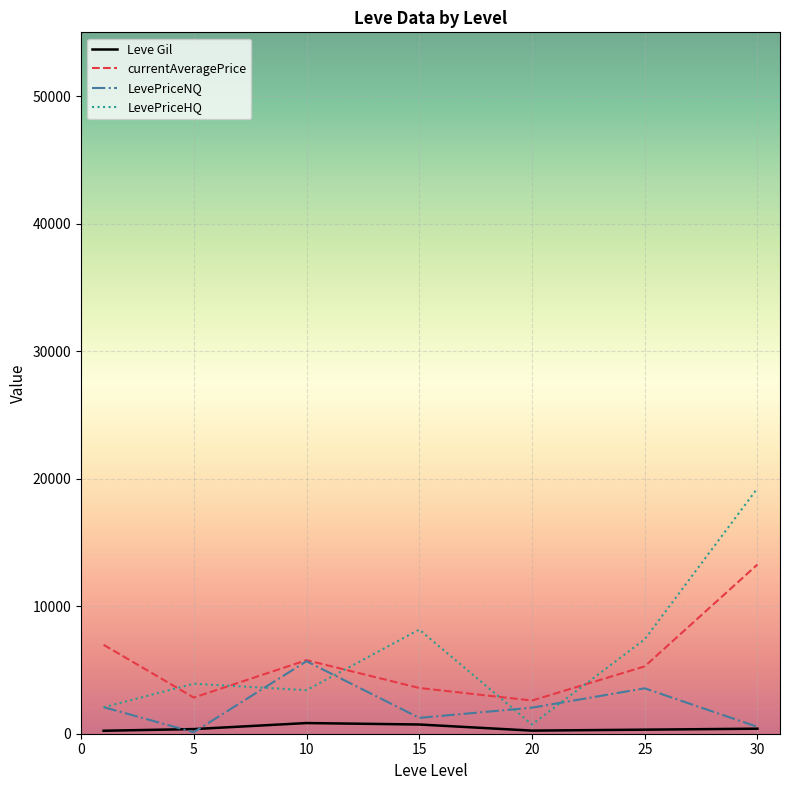

What is the highest value of the currentAveragePrice series?

13269.0